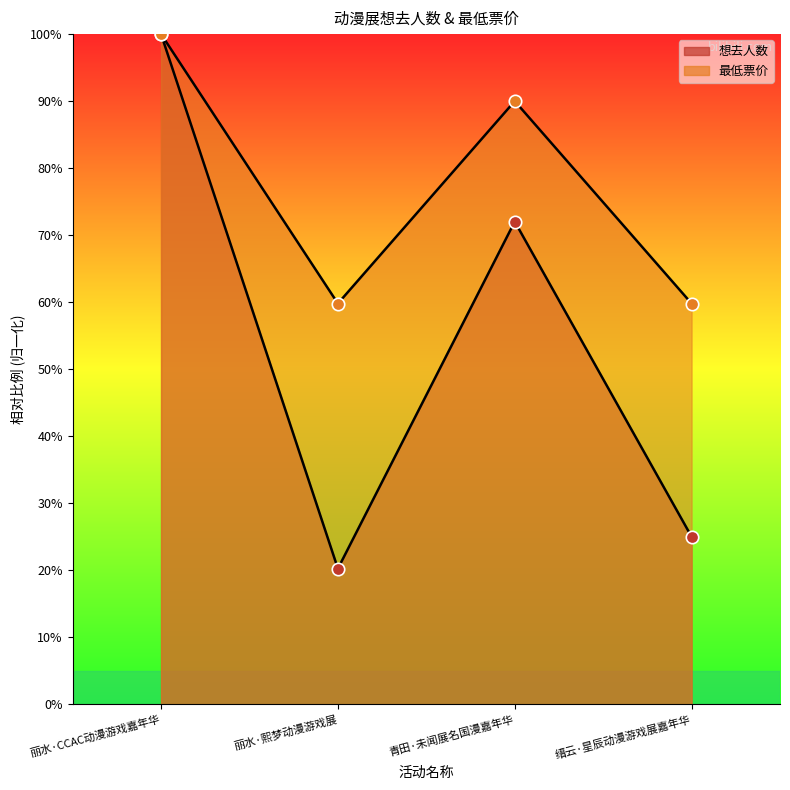

Which series contains the lowest Y value?

想去人数